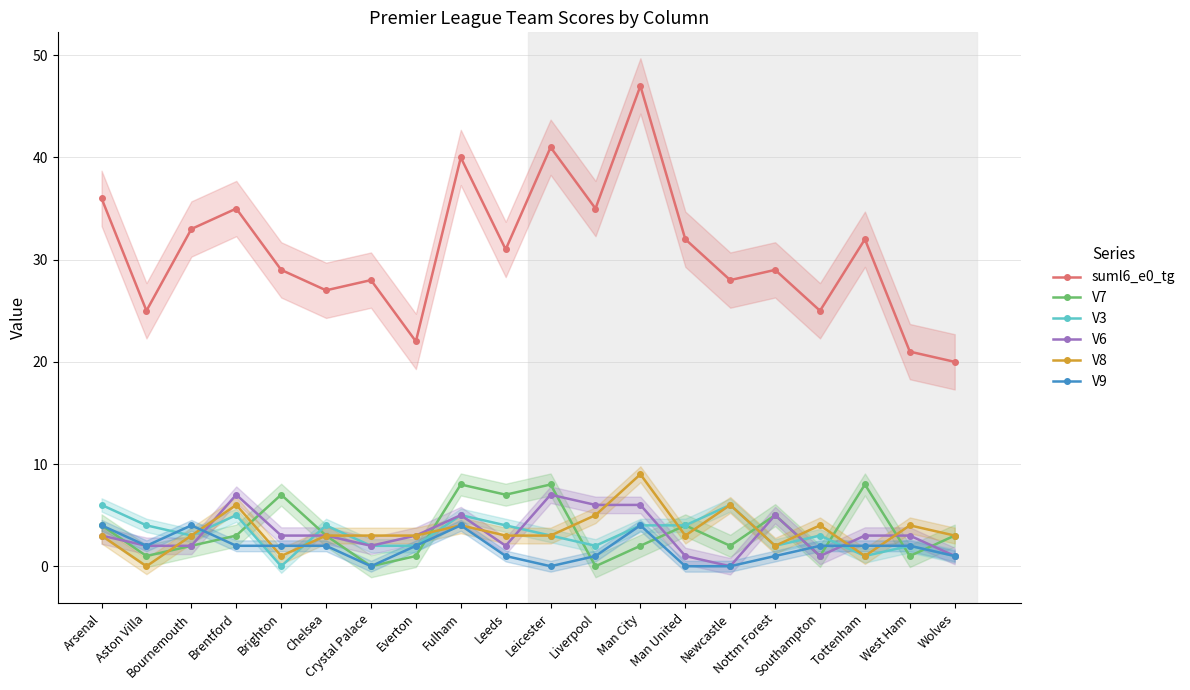

What is the sum of all V8 values?

69